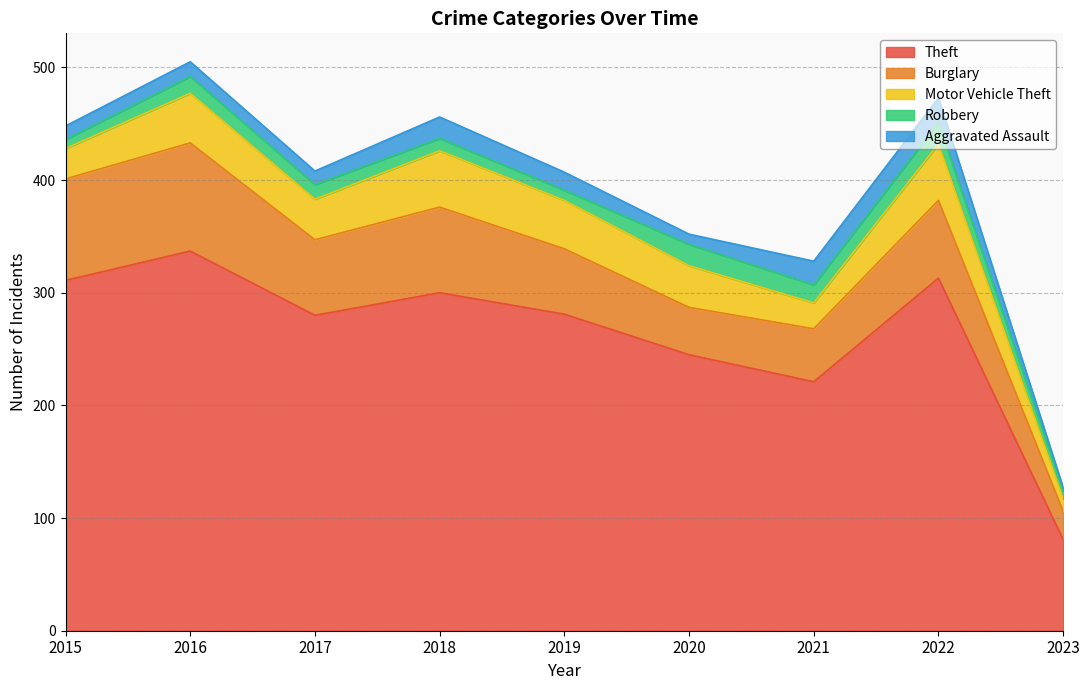

The value of Robbery at 2015 is 11. True or false?

False